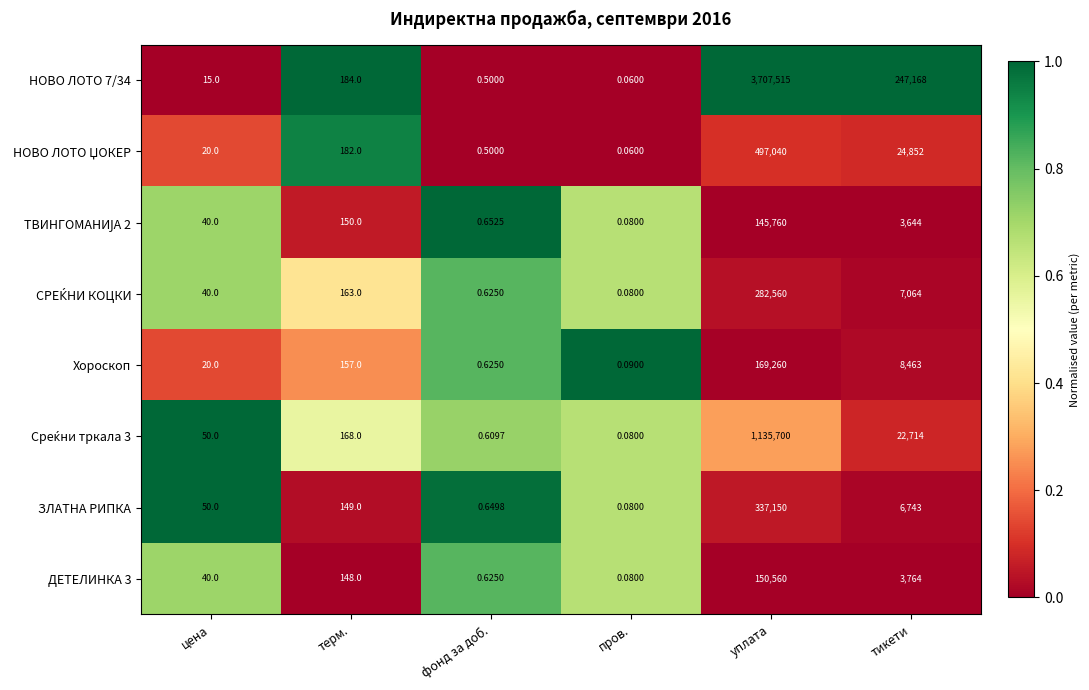

At which label does Хороскоп reach its peak?

уплата